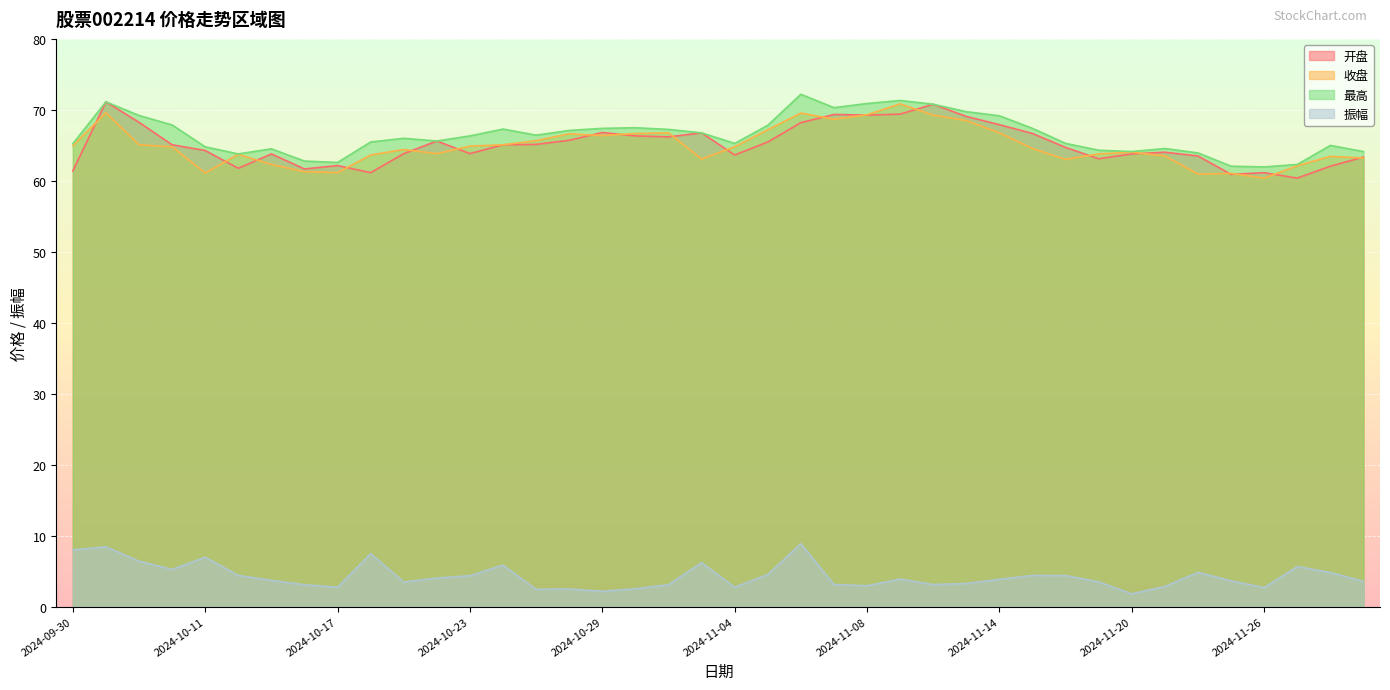

Reading left to right, transcribe all the data shown in this chart.

开盘: 2024-09-30=61.4	2024-10-08=71.1	2024-10-09=68.2	2024-10-10=65.1	2024-10-11=64.3	2024-10-14=61.8	2024-10-15=63.8	2024-10-16=61.7	2024-10-17=62.1	2024-10-18=61.1	2024-10-21=63.8	2024-10-22=65.6	2024-10-23=63.8	2024-10-24=65.1	2024-10-25=65.1	2024-10-28=65.7	2024-10-29=66.8	2024-10-30=66.3	2024-10-31=66.2	2024-11-01=66.8	2024-11-04=63.6	2024-11-05=65.5	2024-11-06=68.2	2024-11-07=69.3	2024-11-08=69.3	2024-11-11=69.4	2024-11-12=70.8	2024-11-13=69.1	2024-11-14=67.9	2024-11-15=66.7	2024-11-18=64.7	2024-11-19=63.1	2024-11-20=63.8	2024-11-21=64.0	2024-11-22=63.5	2024-11-25=60.9	2024-11-26=61.1	2024-11-27=60.4	2024-11-28=62.1	2024-11-29=63.4
收盘: 2024-09-30=64.9	2024-10-08=69.6	2024-10-09=65.1	2024-10-10=64.8	2024-10-11=61.1	2024-10-14=63.7	2024-10-15=62.3	2024-10-16=61.3	2024-10-17=61.1	2024-10-18=63.6	2024-10-21=64.4	2024-10-22=63.8	2024-10-23=64.9	2024-10-24=65.1	2024-10-25=65.7	2024-10-28=66.6	2024-10-29=66.4	2024-10-30=66.7	2024-10-31=66.8	2024-11-01=63.1	2024-11-04=64.8	2024-11-05=67.2	2024-11-06=69.5	2024-11-07=68.7	2024-11-08=69.3	2024-11-11=70.8	2024-11-12=69.3	2024-11-13=68.5	2024-11-14=66.8	2024-11-15=64.5	2024-11-18=63.0	2024-11-19=63.8	2024-11-20=64.0	2024-11-21=63.5	2024-11-22=61.0	2024-11-25=61.0	2024-11-26=60.4	2024-11-27=62.1	2024-11-28=63.5	2024-11-29=63.2
最高: 2024-09-30=65.2	2024-10-08=71.1	2024-10-09=69.2	2024-10-10=67.9	2024-10-11=64.8	2024-10-14=63.8	2024-10-15=64.5	2024-10-16=62.8	2024-10-17=62.6	2024-10-18=65.5	2024-10-21=66.0	2024-10-22=65.6	2024-10-23=66.3	2024-10-24=67.3	2024-10-25=66.4	2024-10-28=67.1	2024-10-29=67.4	2024-10-30=67.5	2024-10-31=67.2	2024-11-01=66.8	2024-11-04=65.3	2024-11-05=67.8	2024-11-06=72.2	2024-11-07=70.3	2024-11-08=70.9	2024-11-11=71.3	2024-11-12=70.8	2024-11-13=69.7	2024-11-14=69.2	2024-11-15=67.4	2024-11-18=65.3	2024-11-19=64.3	2024-11-20=64.1	2024-11-21=64.5	2024-11-22=63.9	2024-11-25=62.1	2024-11-26=62.0	2024-11-27=62.3	2024-11-28=65.0	2024-11-29=64.1
振幅: 2024-09-30=8.0	2024-10-08=8.4	2024-10-09=6.4	2024-10-10=5.2	2024-10-11=7.0	2024-10-14=4.4	2024-10-15=3.7	2024-10-16=3.1	2024-10-17=2.7	2024-10-18=7.5	2024-10-21=3.5	2024-10-22=4.0	2024-10-23=4.4	2024-10-24=5.8	2024-10-25=2.4	2024-10-28=2.5	2024-10-29=2.2	2024-10-30=2.5	2024-10-31=3.1	2024-11-01=6.2	2024-11-04=2.7	2024-11-05=4.5	2024-11-06=8.9	2024-11-07=3.1	2024-11-08=2.9	2024-11-11=3.9	2024-11-12=3.1	2024-11-13=3.3	2024-11-14=3.9	2024-11-15=4.4	2024-11-18=4.4	2024-11-19=3.5	2024-11-20=1.8	2024-11-21=2.8	2024-11-22=4.8	2024-11-25=3.6	2024-11-26=2.7	2024-11-27=5.7	2024-11-28=4.8	2024-11-29=3.5